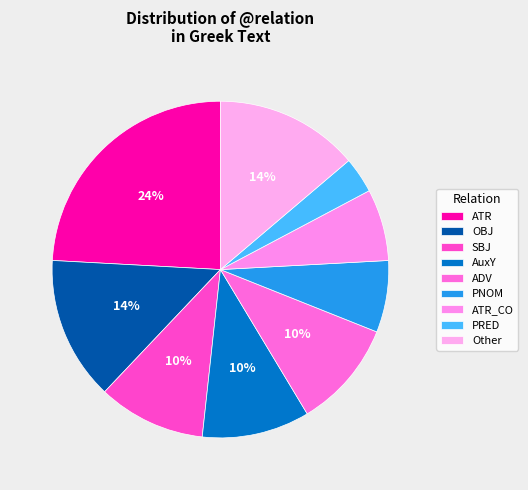

How many segments does this pie chart have?

9